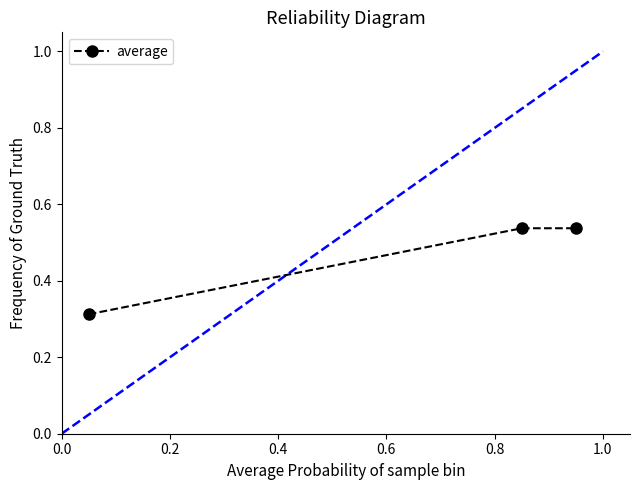

Count the values in the range 0 to 1.

3